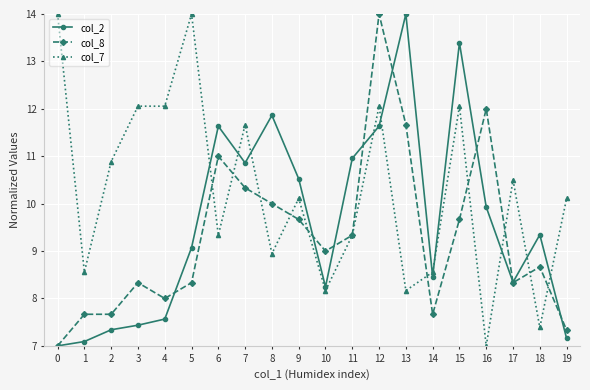

Is it true that col_8 equals 14.0 at 12?

True